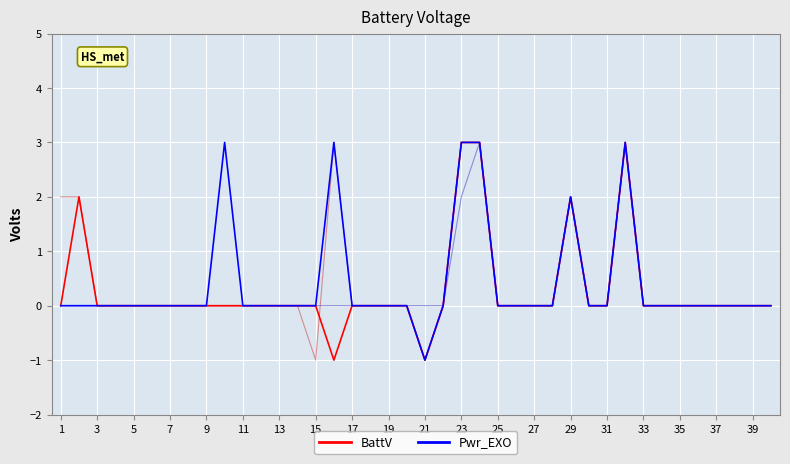

What is the greatest value displayed?

3